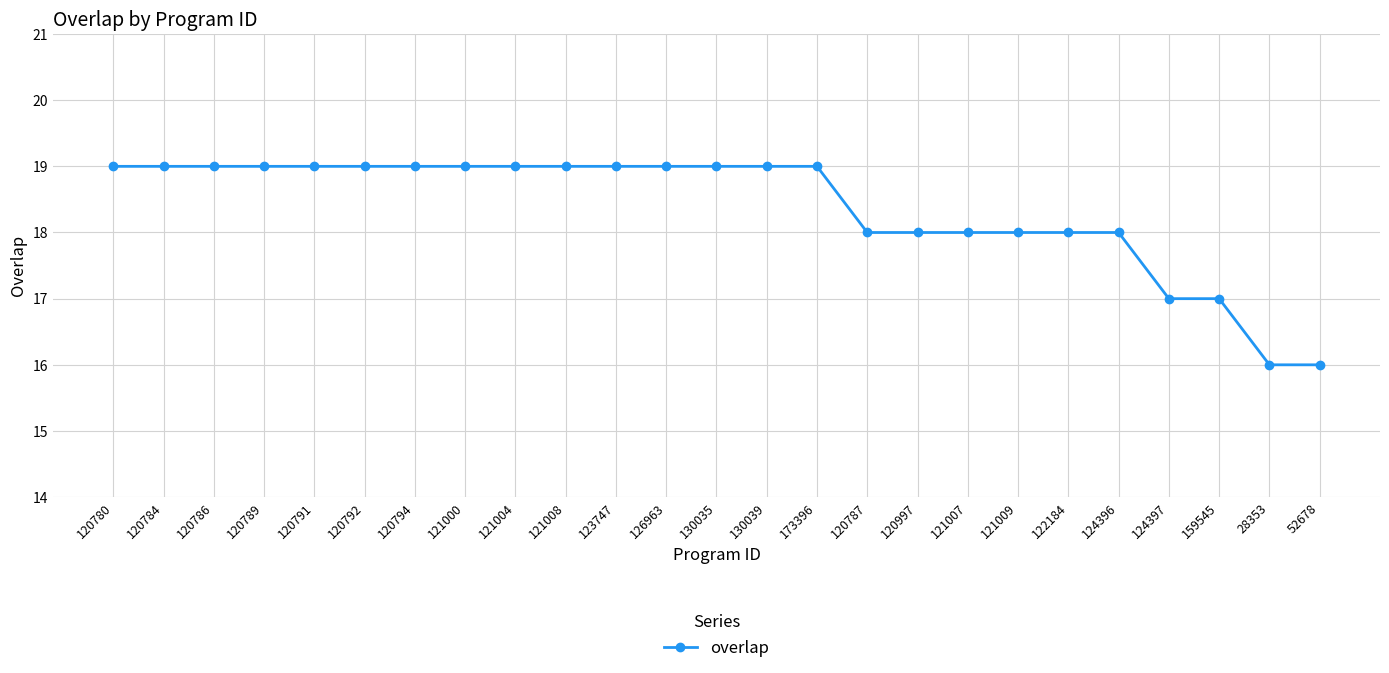

Does the chart have visible grid lines?

Yes